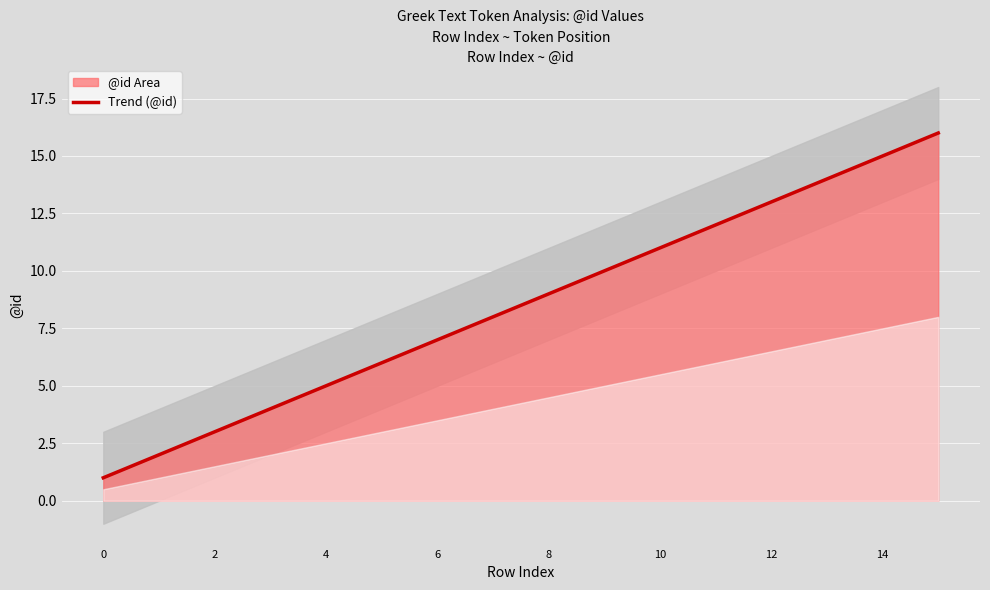

Rank the categories by value from highest to lowest.

15, 14, 13, 12, 11, 10, 9, 8, 7, 6, 5, 4, 3, 2, 1, 0